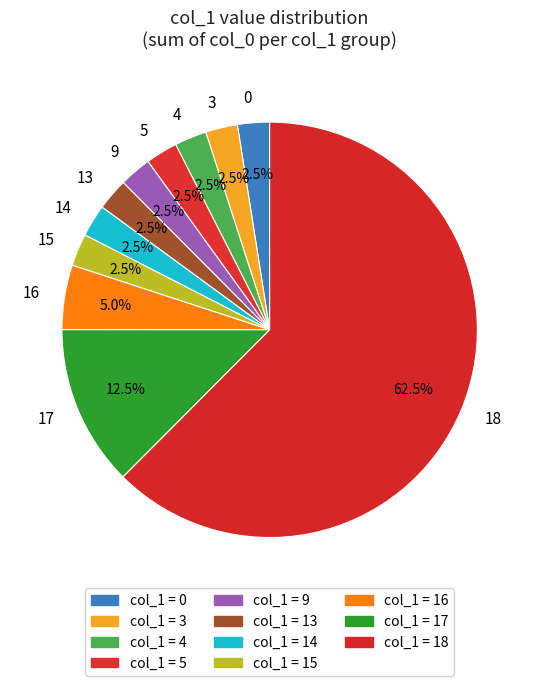

Which category has the biggest portion of the pie?

18